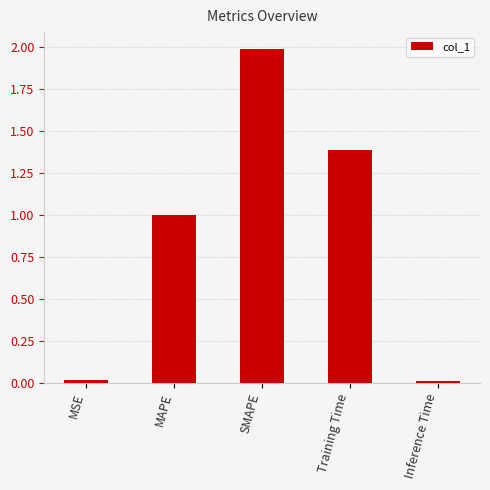

What is the average value?

0.9